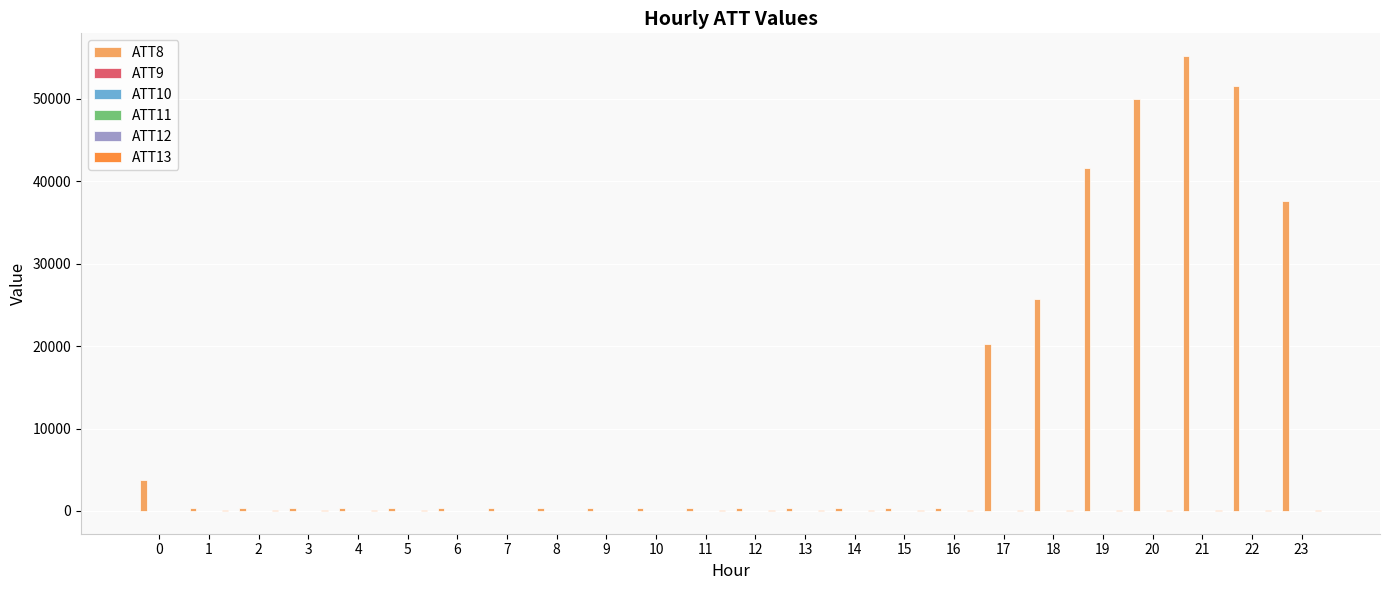

Which series has the largest total across all categories?

ATT8